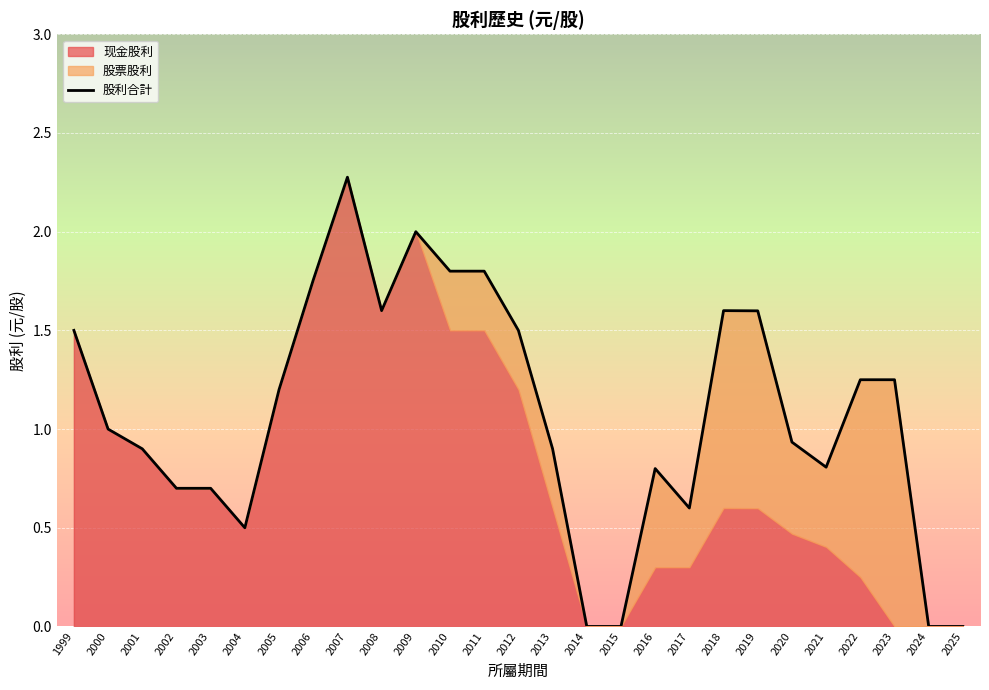

True or false: 股利合計 has a value of 1.7 at 2022.

False